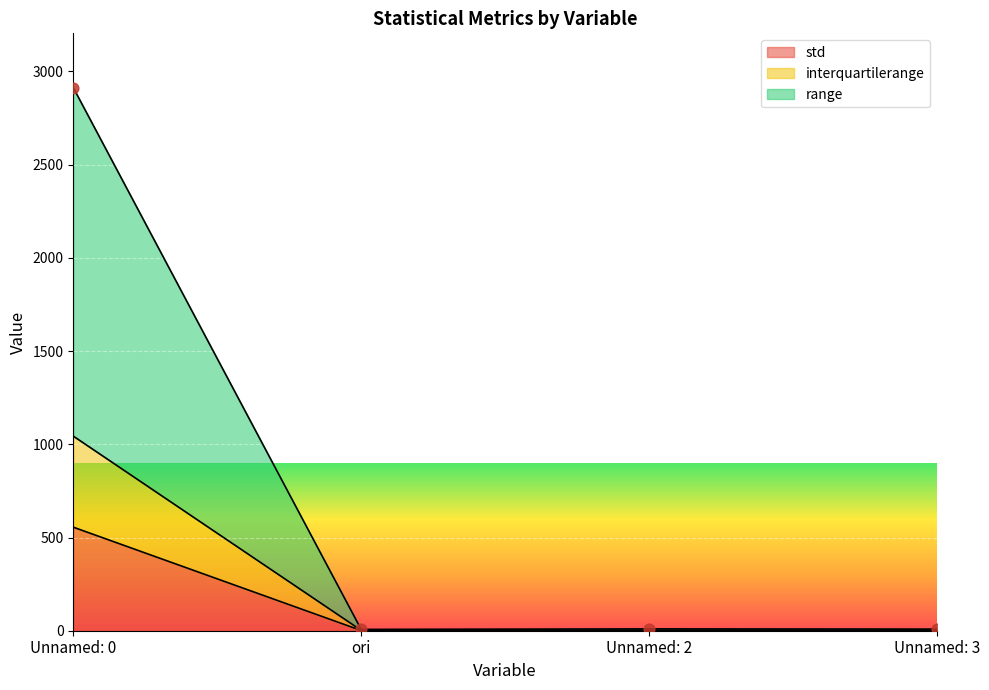

At which category is the sum across all series the highest?

Unnamed: 0